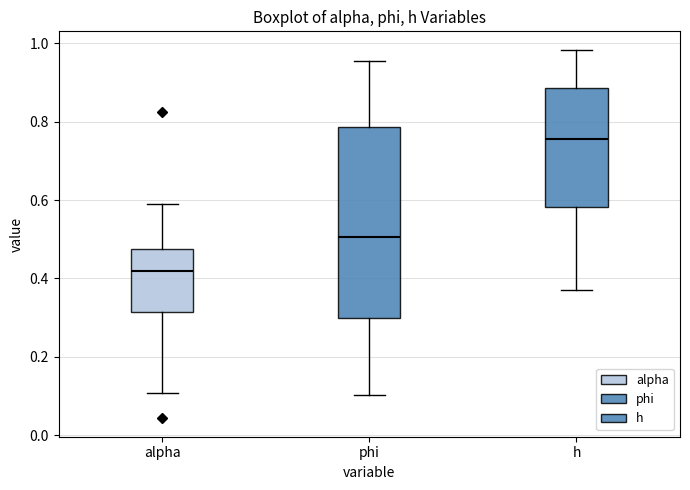

Which box's median line is the highest?

h